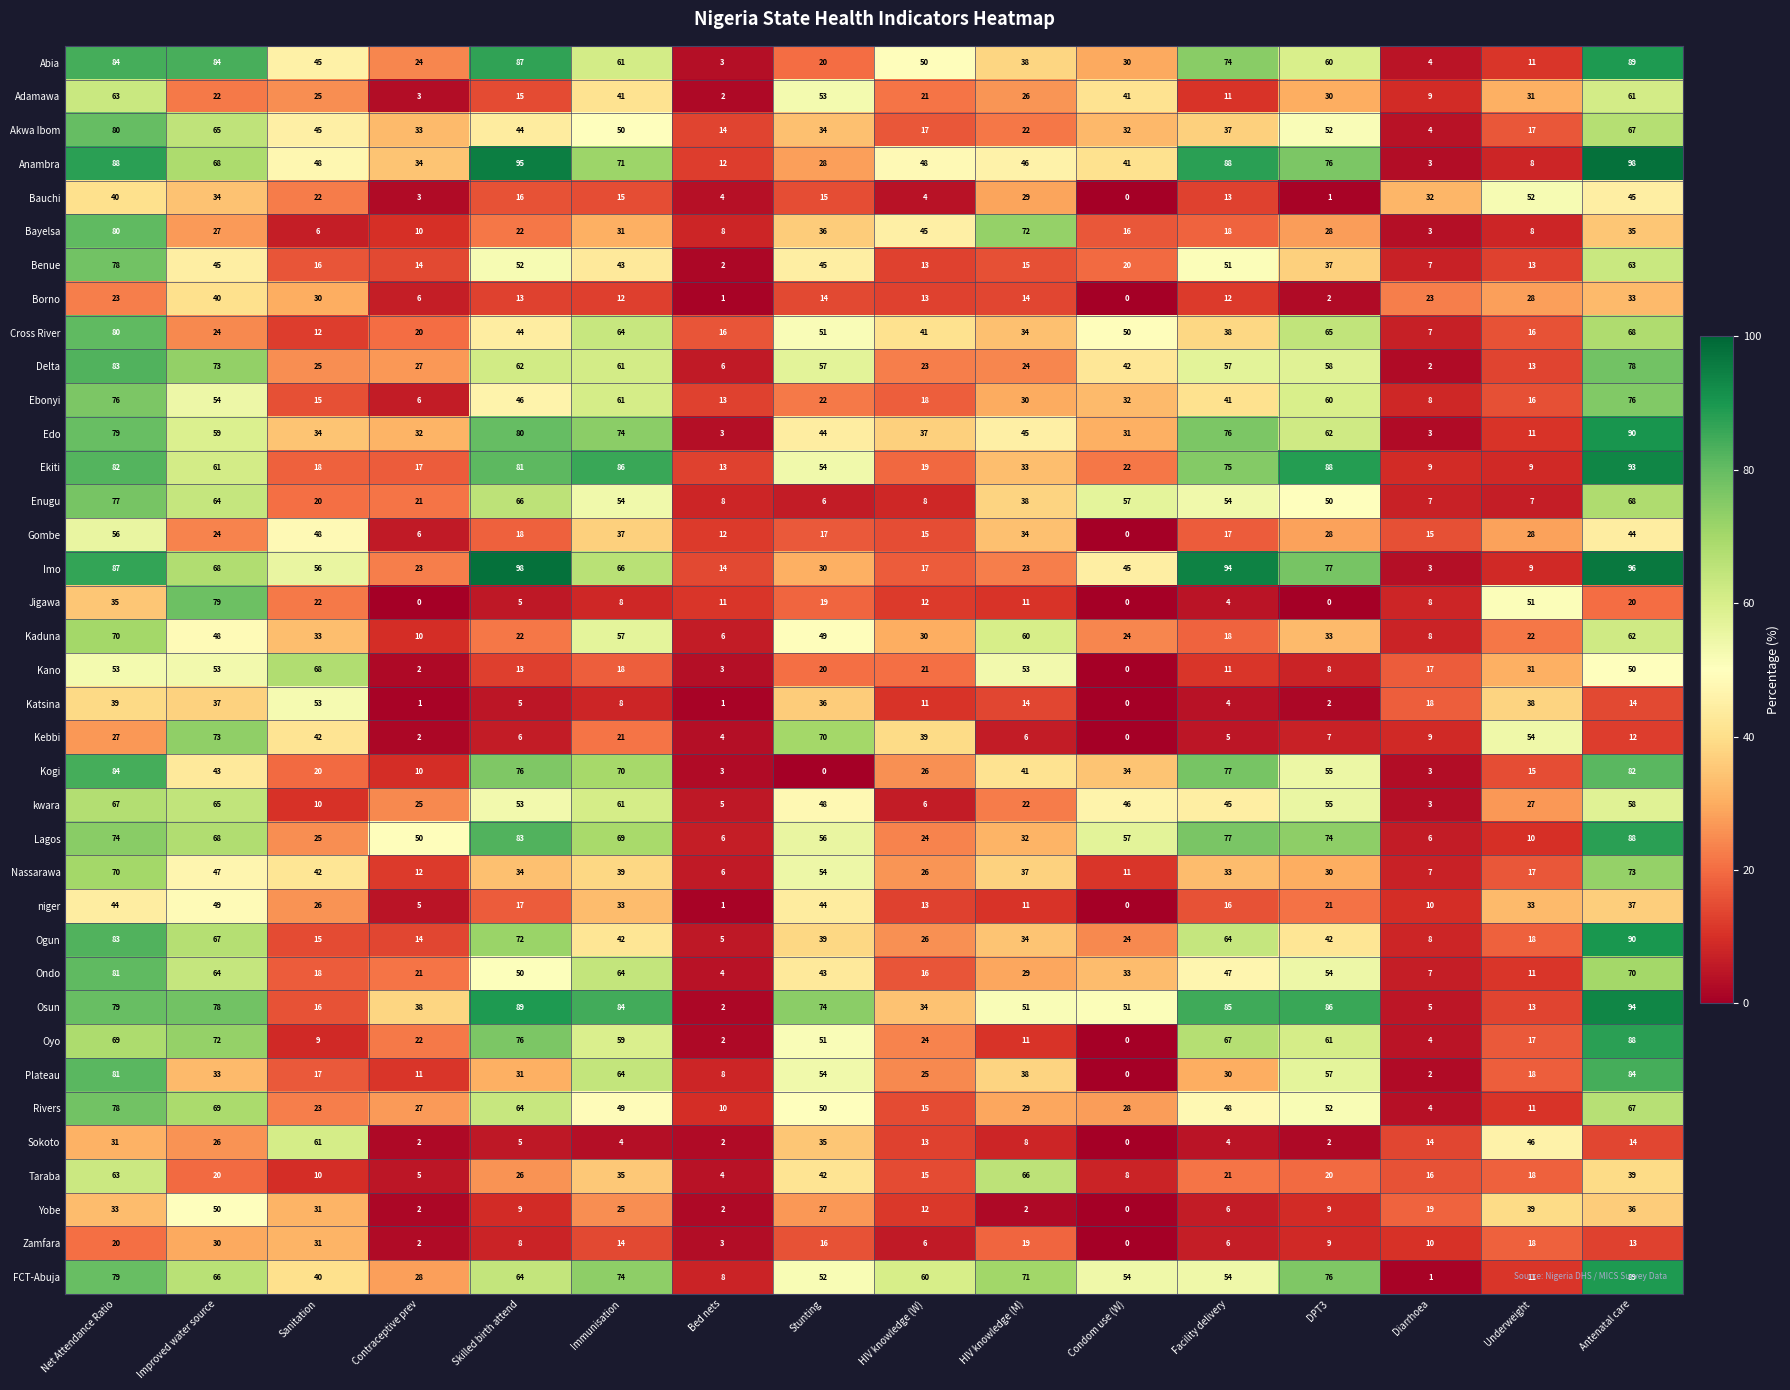

At which category is the sum across all series the highest?

Net Attendance Ratio